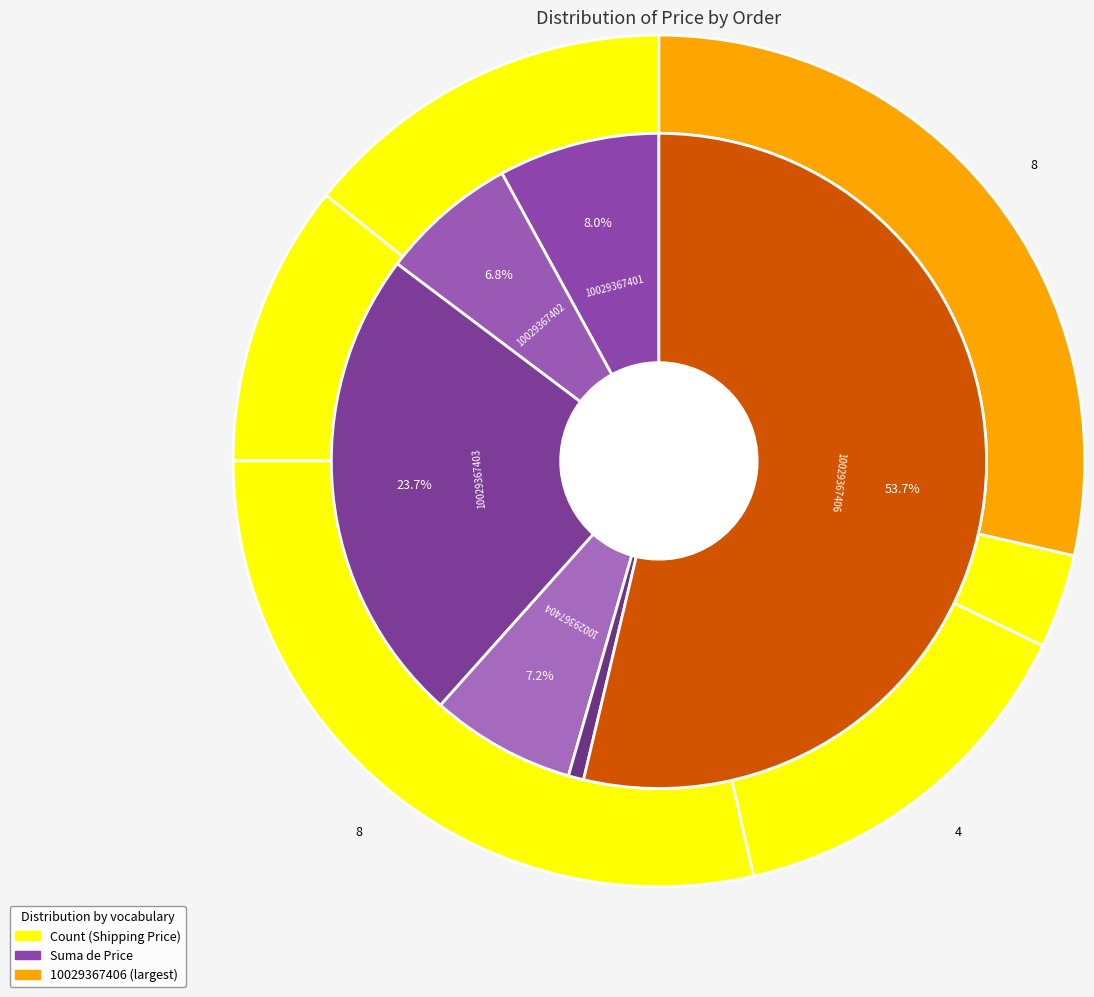

To the nearest percent, what is the combined percentage of 10029367401 and 10029367406?

62%